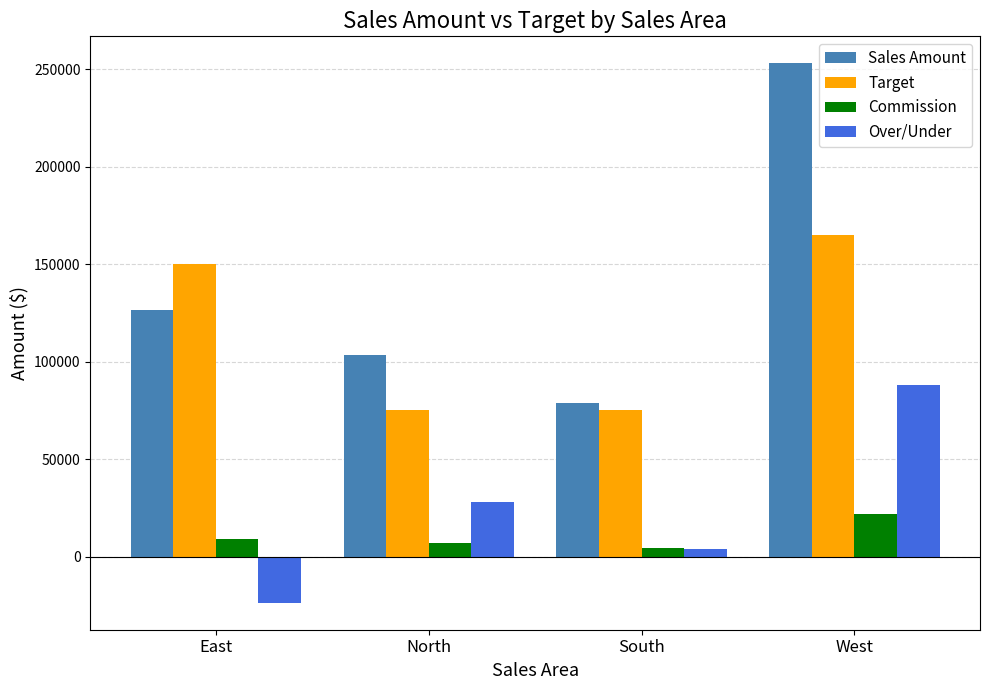

Rank the series at North from highest to lowest value.

Sales Amount, Target, Over/Under, Commission